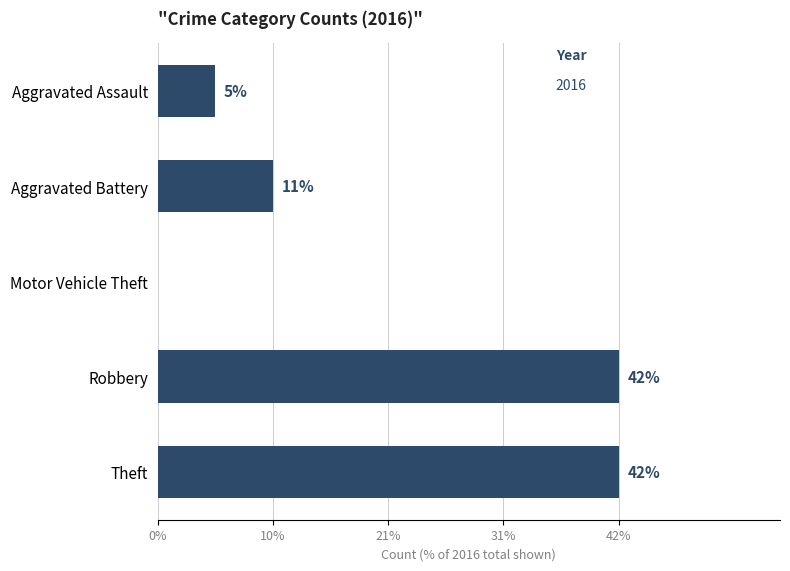

Are the bars horizontal?

Yes